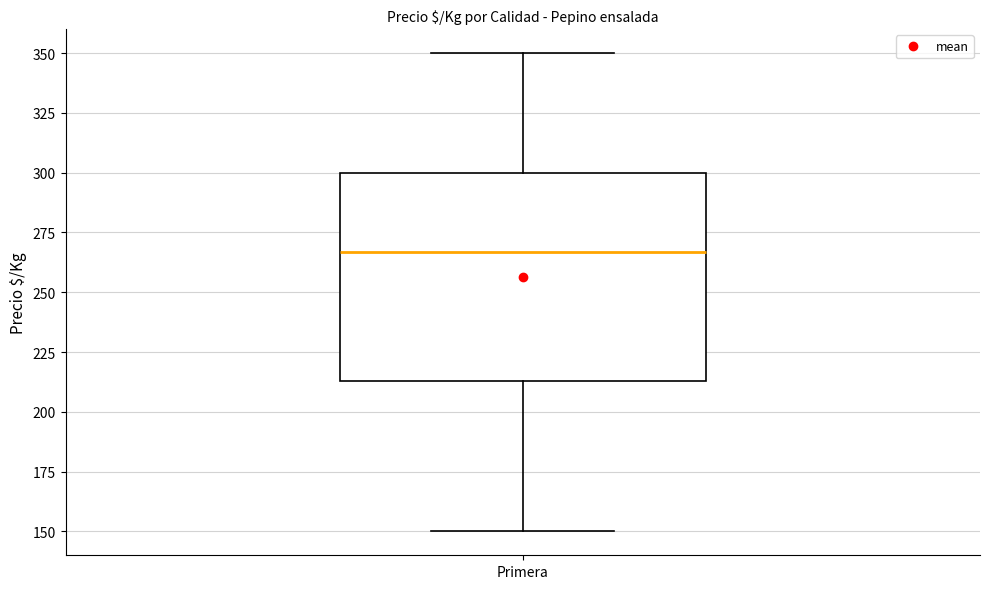

Where does the median line of the box for Primera sit on the y-axis? The values are not printed on the chart, so give them approximately, as read against the axis.

265